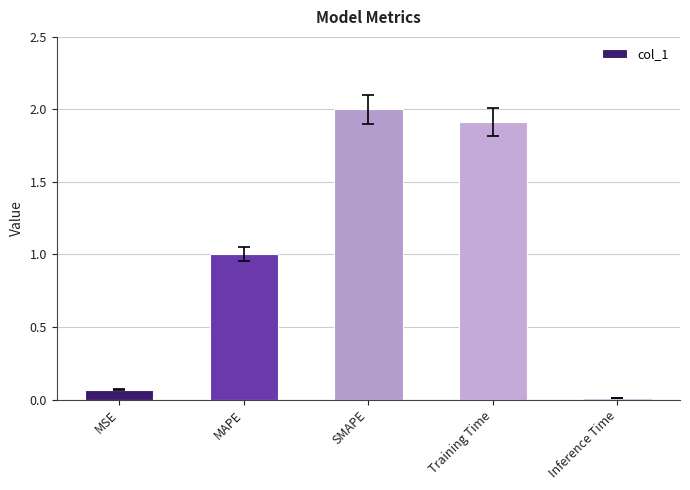

What is the label of the 3rd bar from the left?

SMAPE